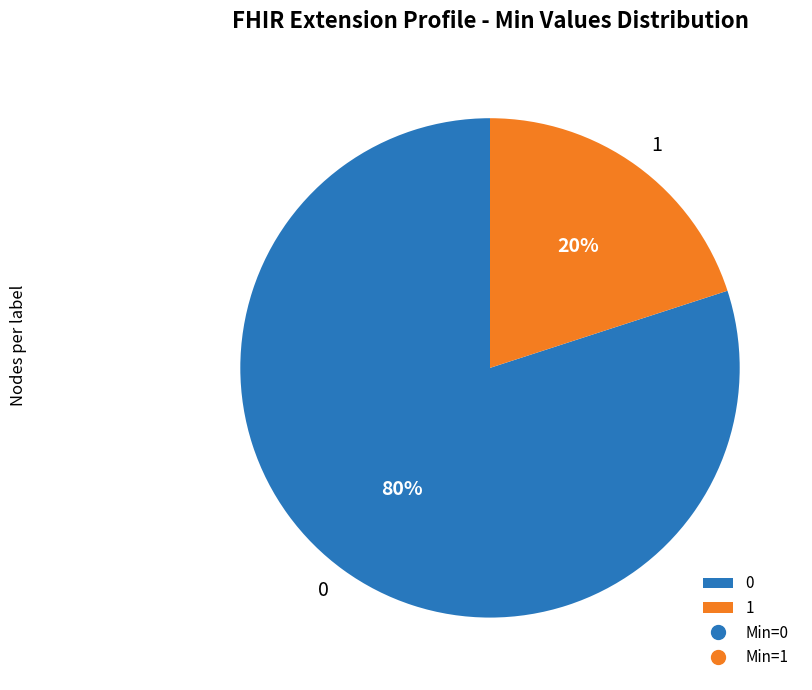

How many segments does this pie chart have?

2